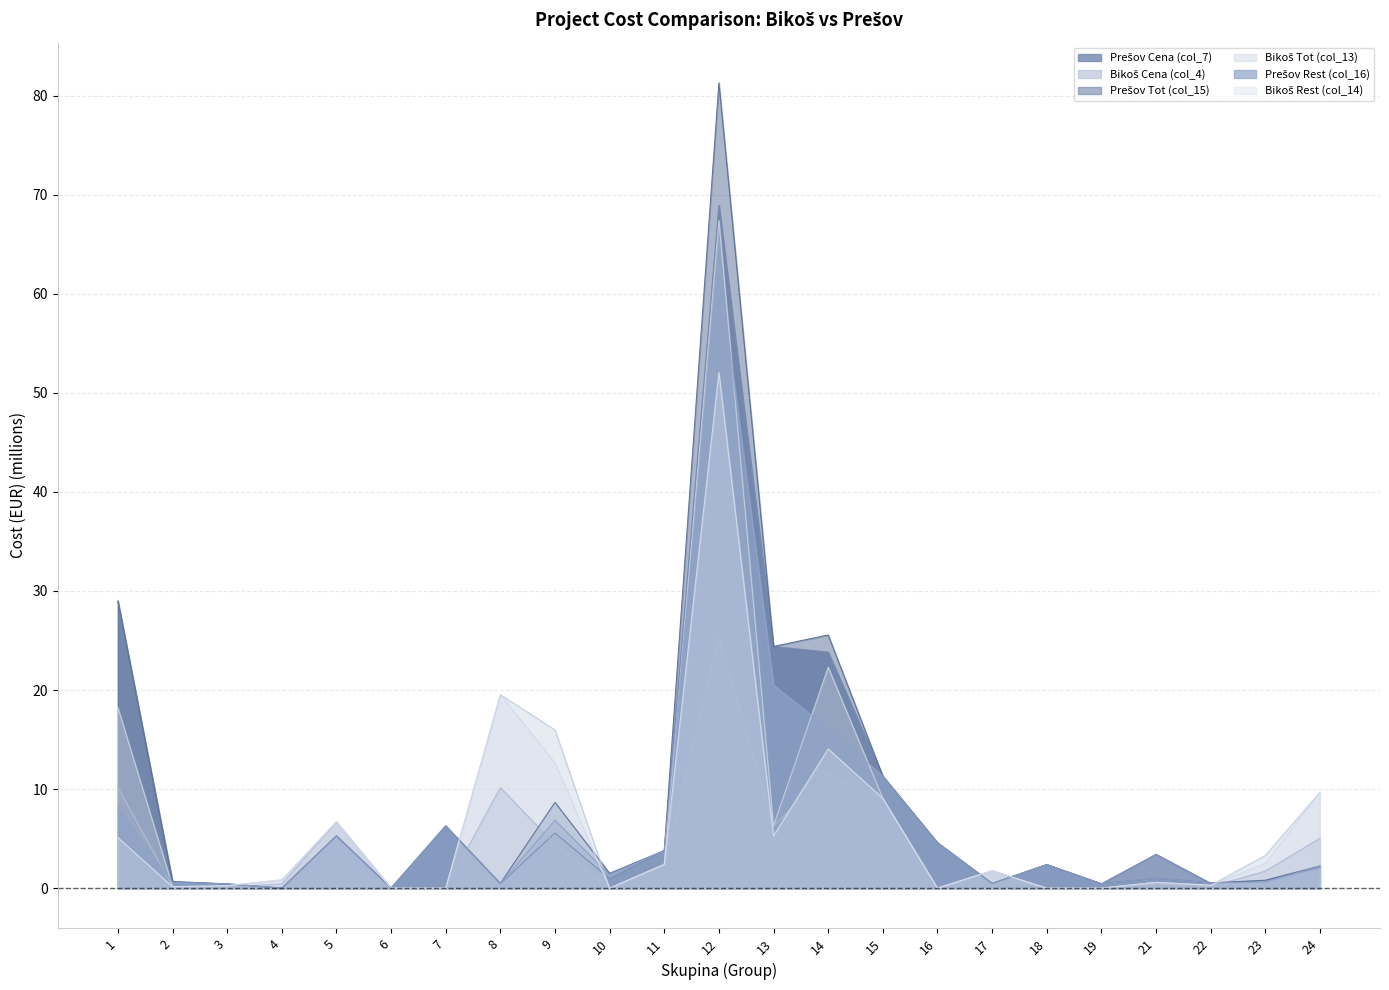

Rank the categories by Prešov Rest (col_16) value from lowest to highest.

4, 6, 3, 19, 17, 8, 22, 2, 23, 21, 10, 24, 18, 11, 16, 5, 7, 9, 1, 15, 14, 13, 12